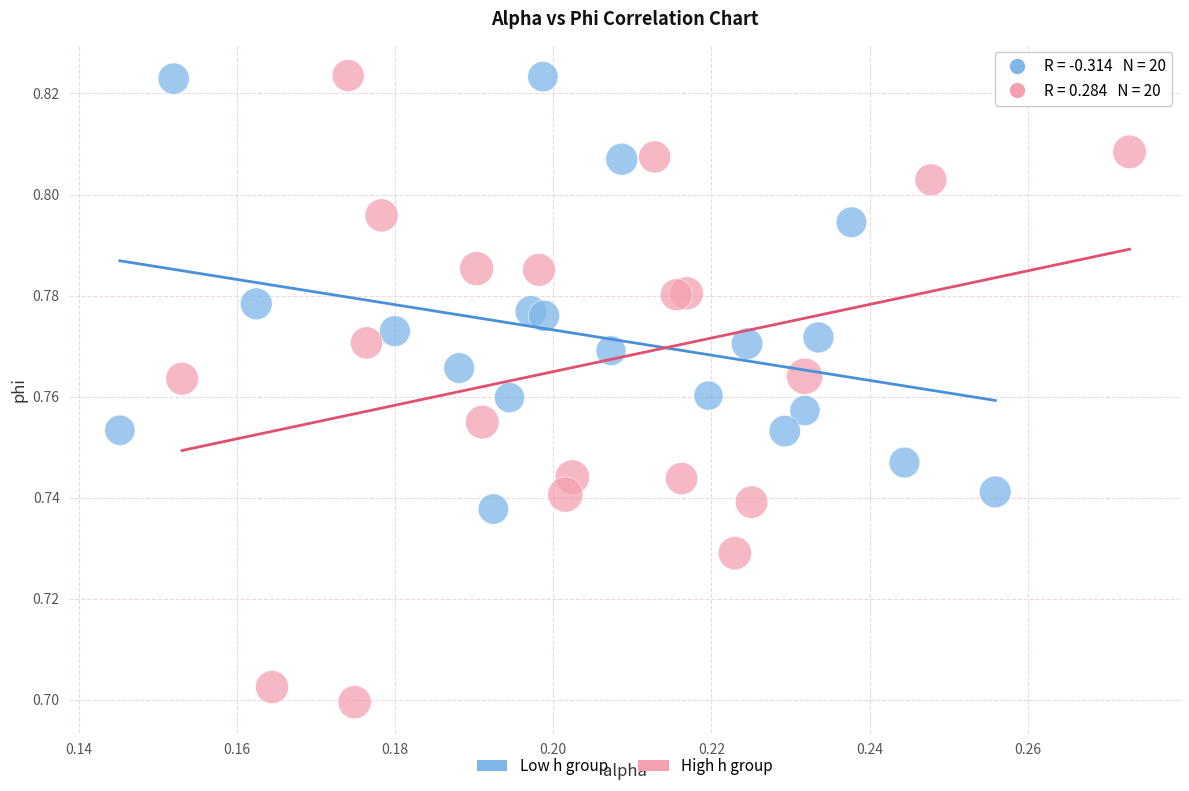

Which series reaches the minimum Y coordinate?

High h group